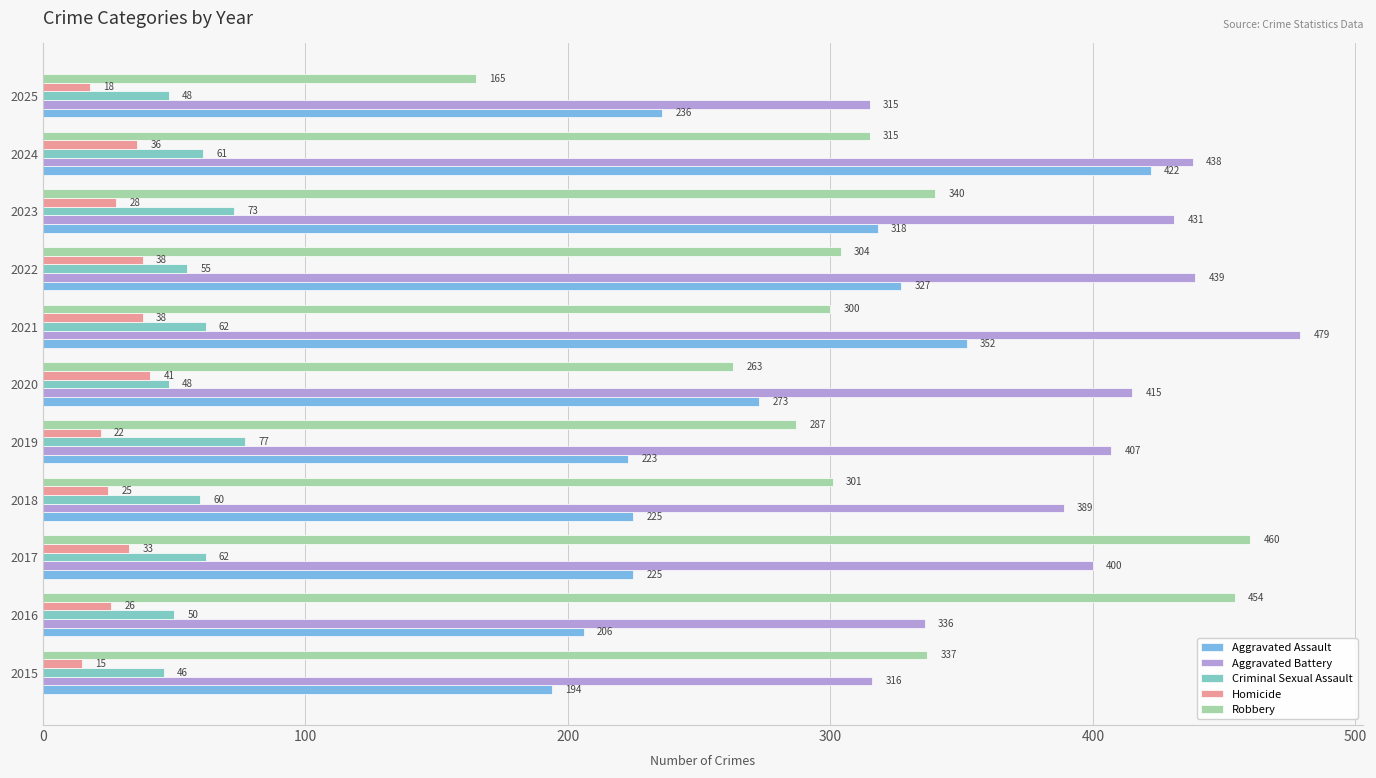

What is the sum of all Aggravated Battery values?

4365